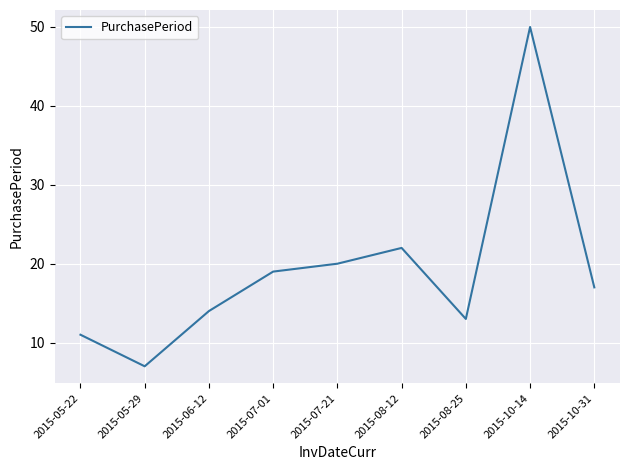

Where is the data nearest to the value 28?

2015-08-12